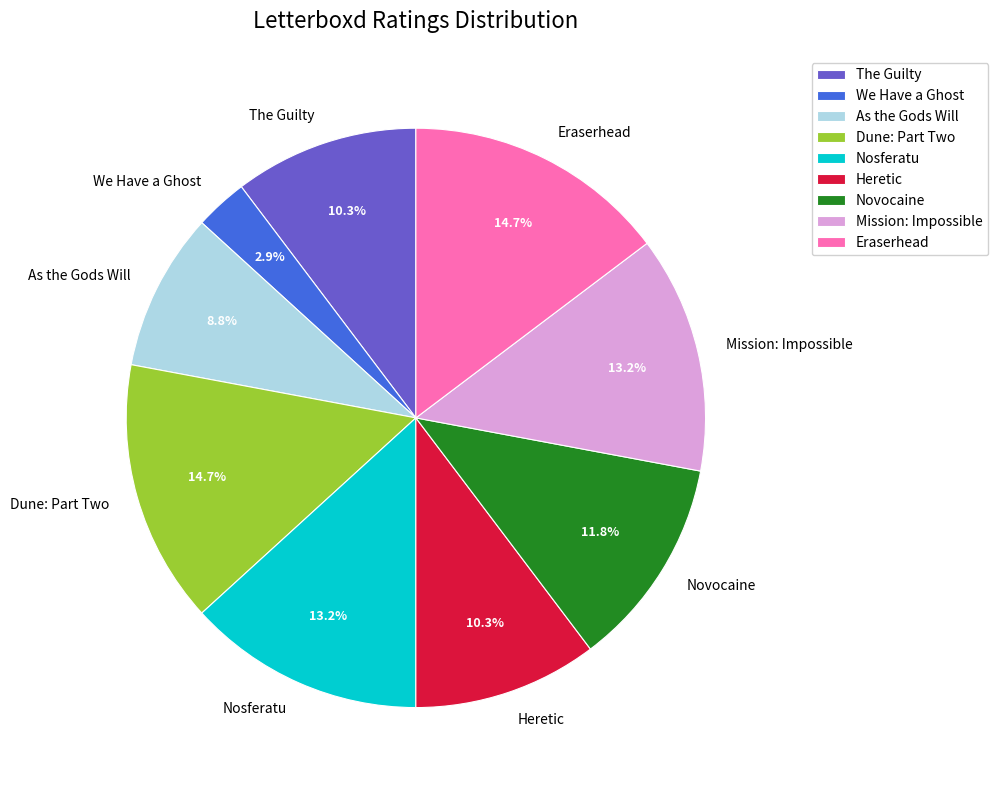

Which has a higher value, Eraserhead or Mission: Impossible?

Eraserhead